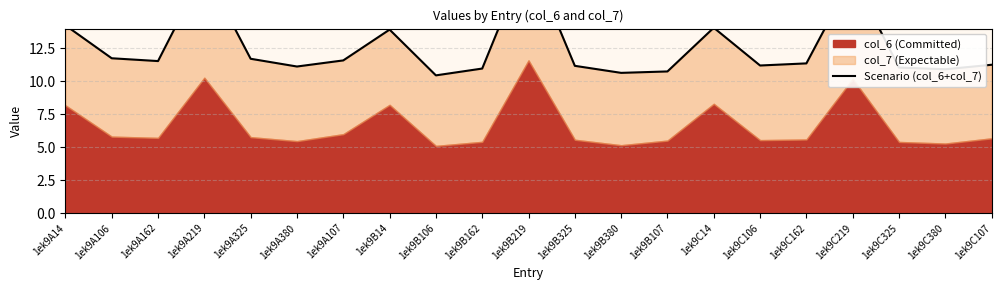

How many data points does each series have?

21